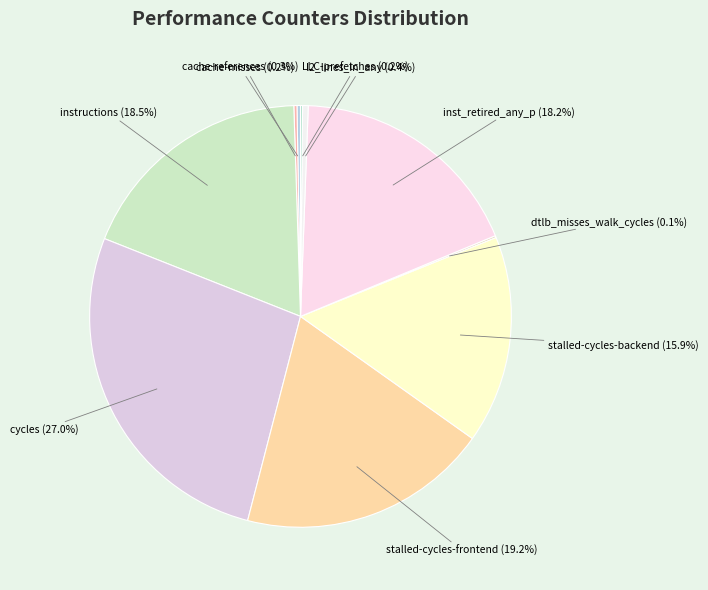

Combined, what portion of the pie is stalled-cycles-backend and cycles?

42.9%